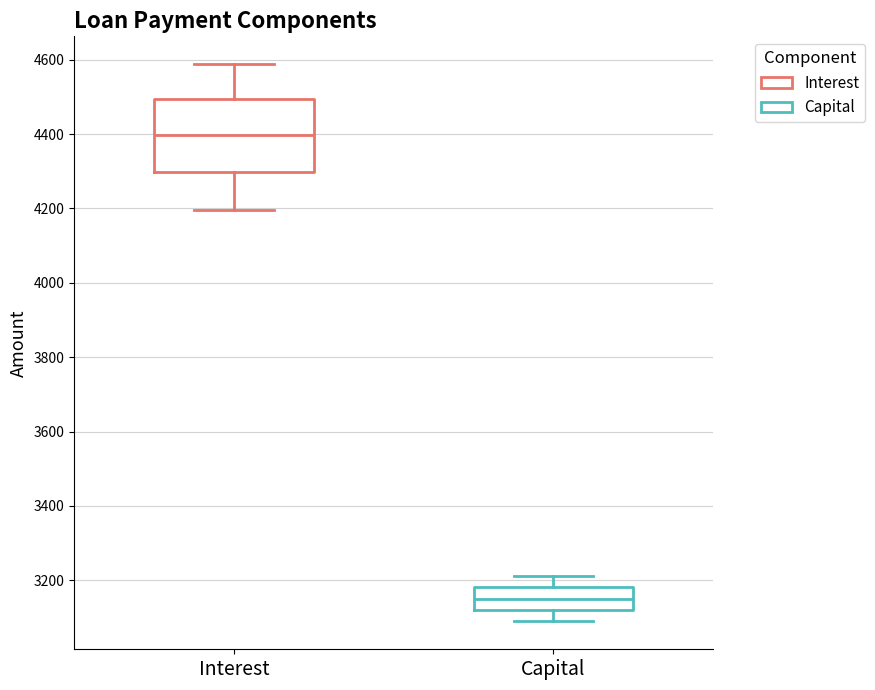

Reading left to right, transcribe this box plot: for each box, give where its median line is, the range the box spans, and where its two whiskers end, as read against the y-axis. The values are not printed on the chart, so give them approximately, as read against the axis.

Interest: median 4400, box 4300 to 4500, whiskers 4200 to 4580
Capital: median 3160, box 3120 to 3180, whiskers 3080 to 3220